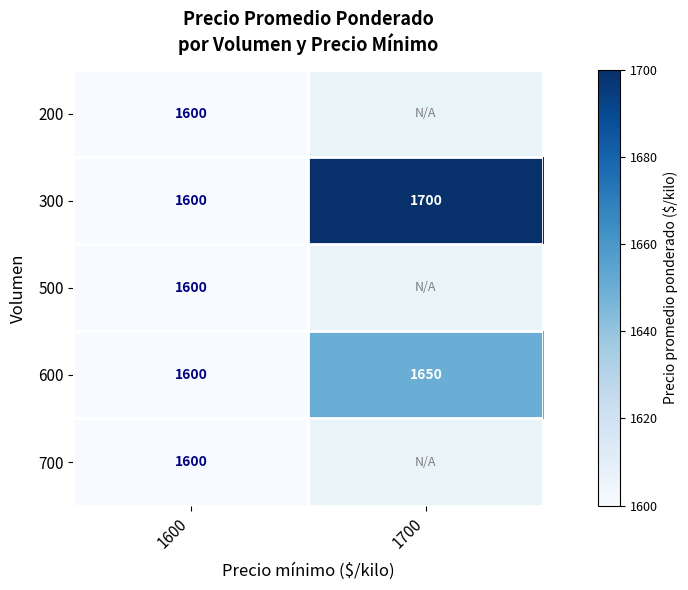

What is the average value of the 600 series?

1625